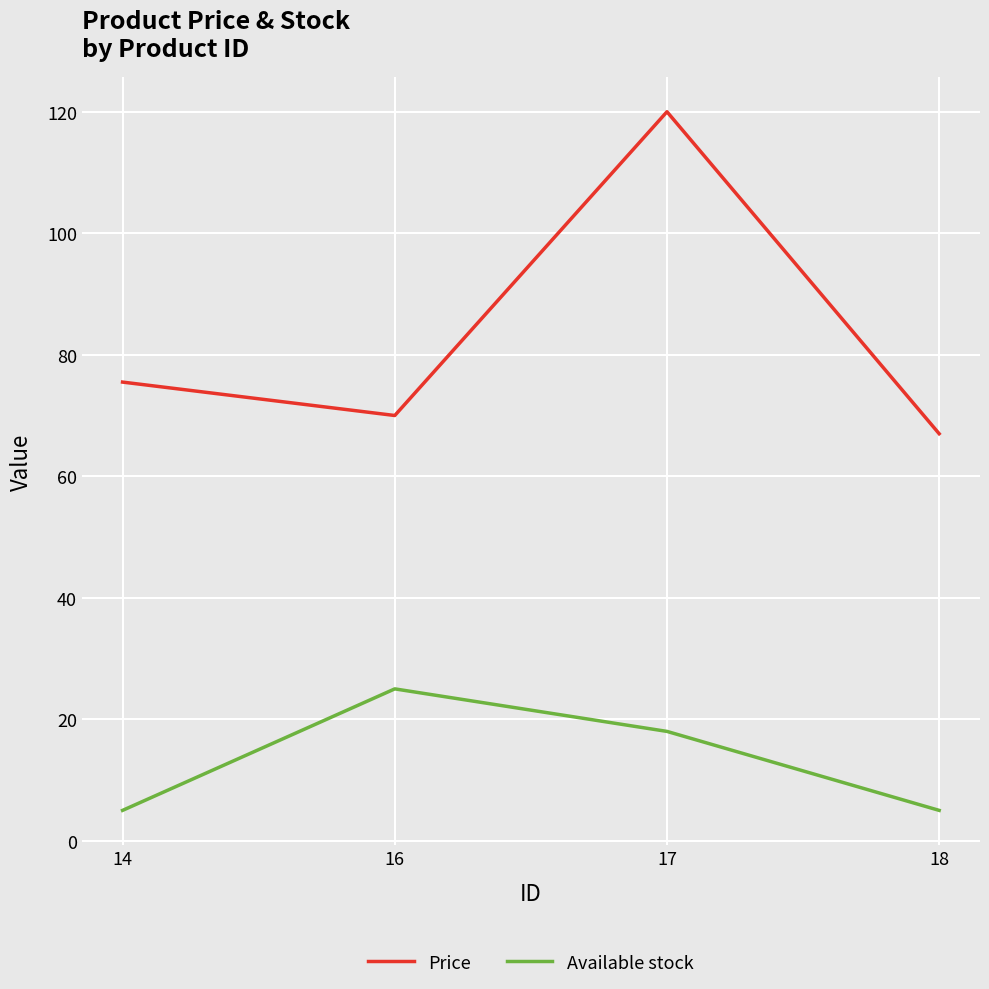

Is this an area chart (filled region under the line)?

No